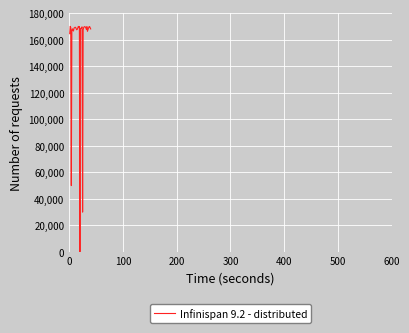

What is the greatest value displayed?

170120.2